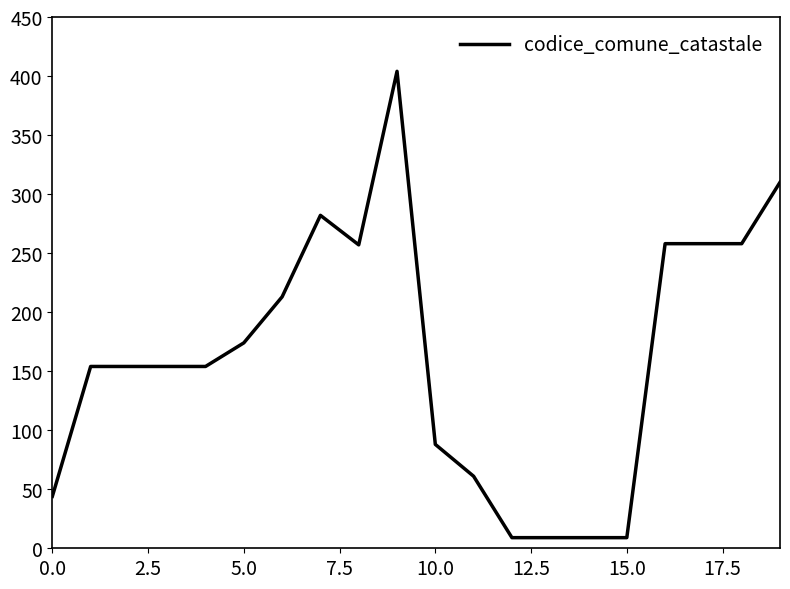

What is the difference between the maximum and minimum values?

395